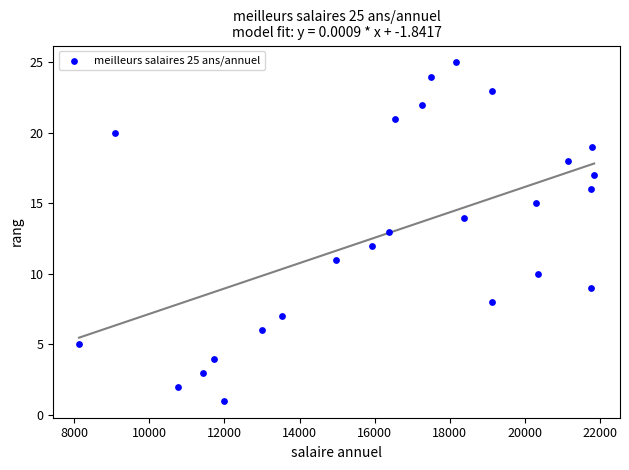

What is the range of Y values (max minus min)?

24